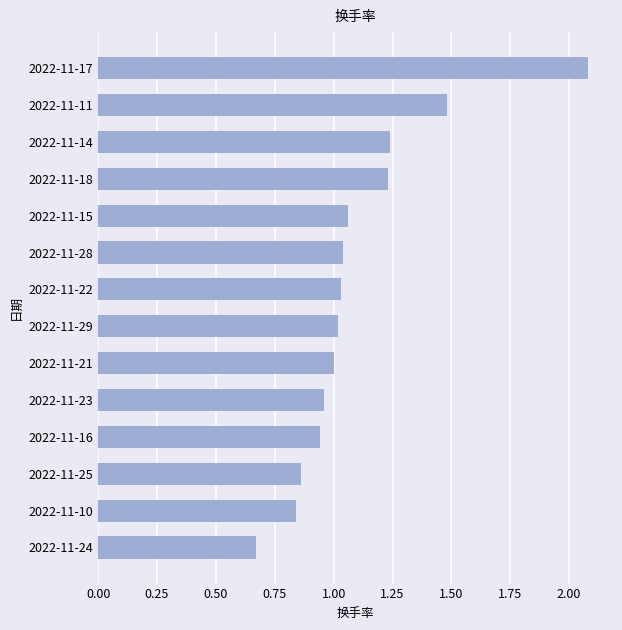

Which has a higher value, 2022-11-11 or 2022-11-17?

2022-11-17